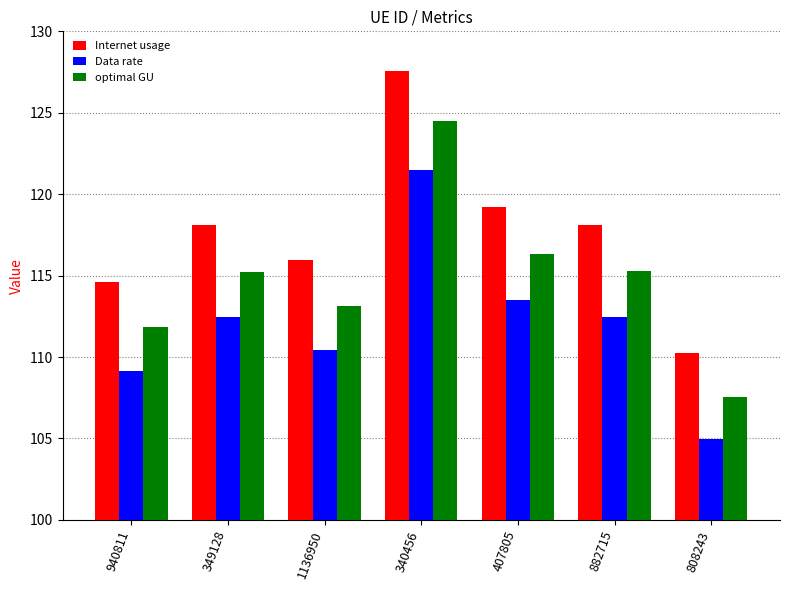

How many bars are there in each group?

3